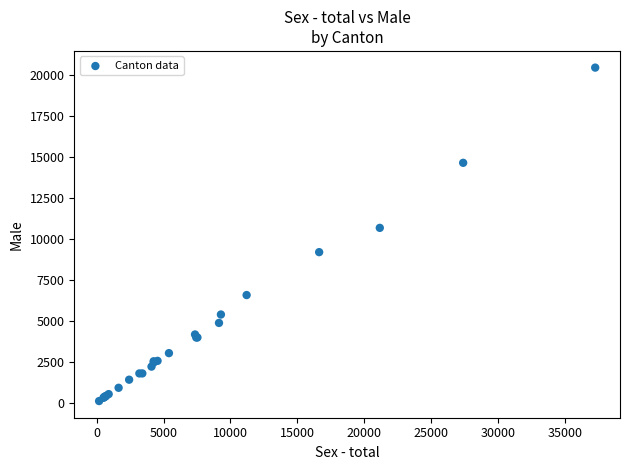

What Y value in the scatter plot is closest to 10290?

10685